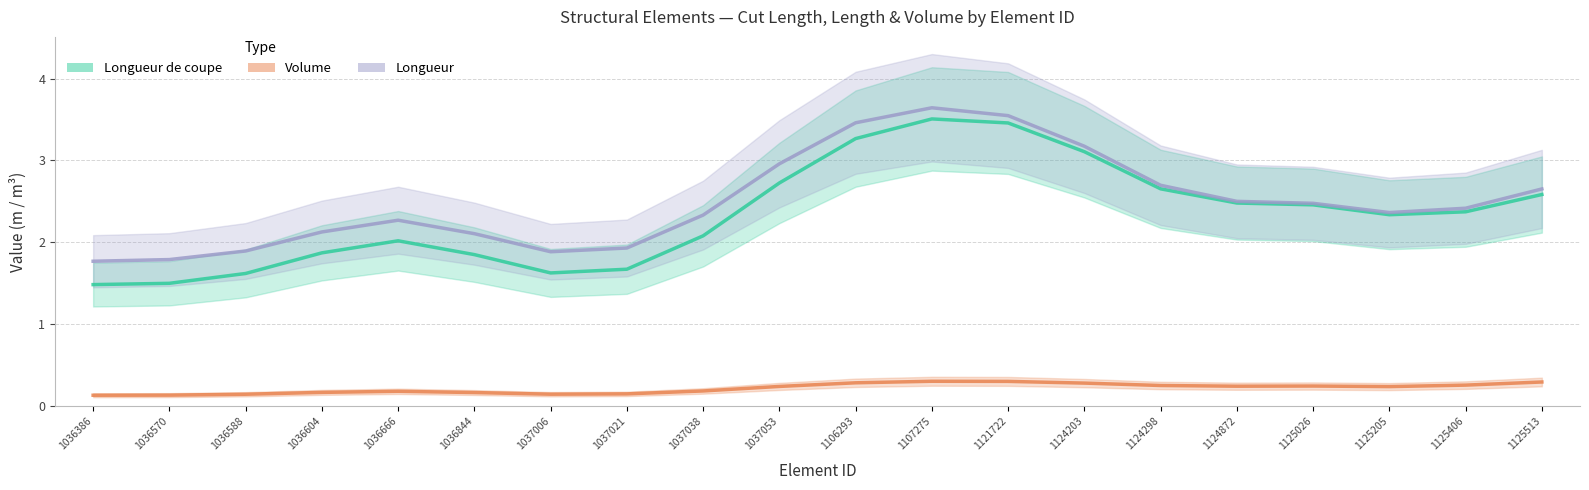

What is the spread (max minus min) of values at 1125026?

2.2